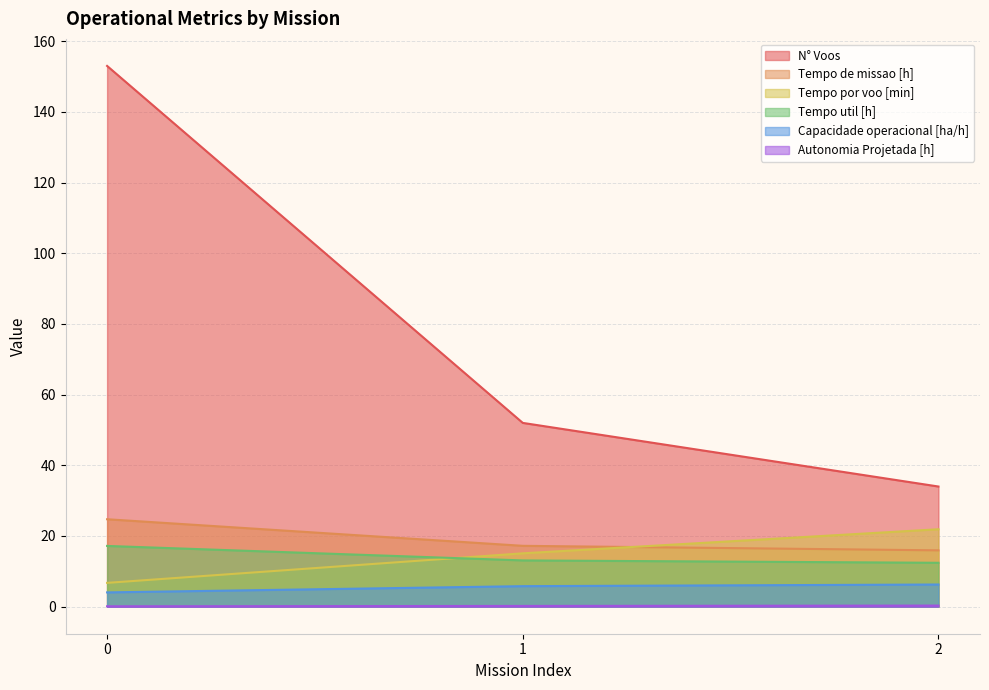

Does the chart have visible grid lines?

Yes